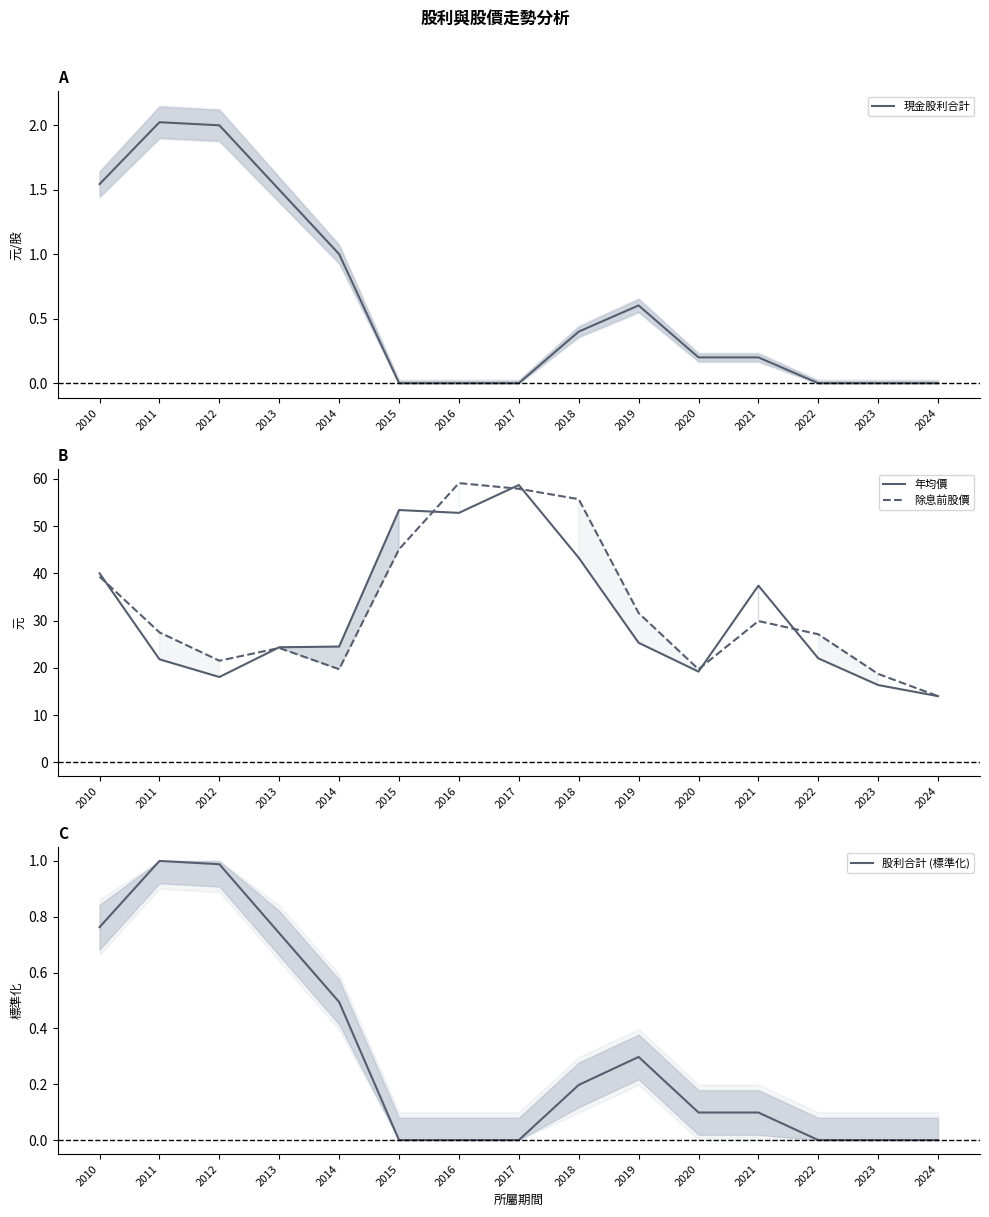

True or false: 除息前股價 and 股利合計 (標準化) intersect in this chart.

False